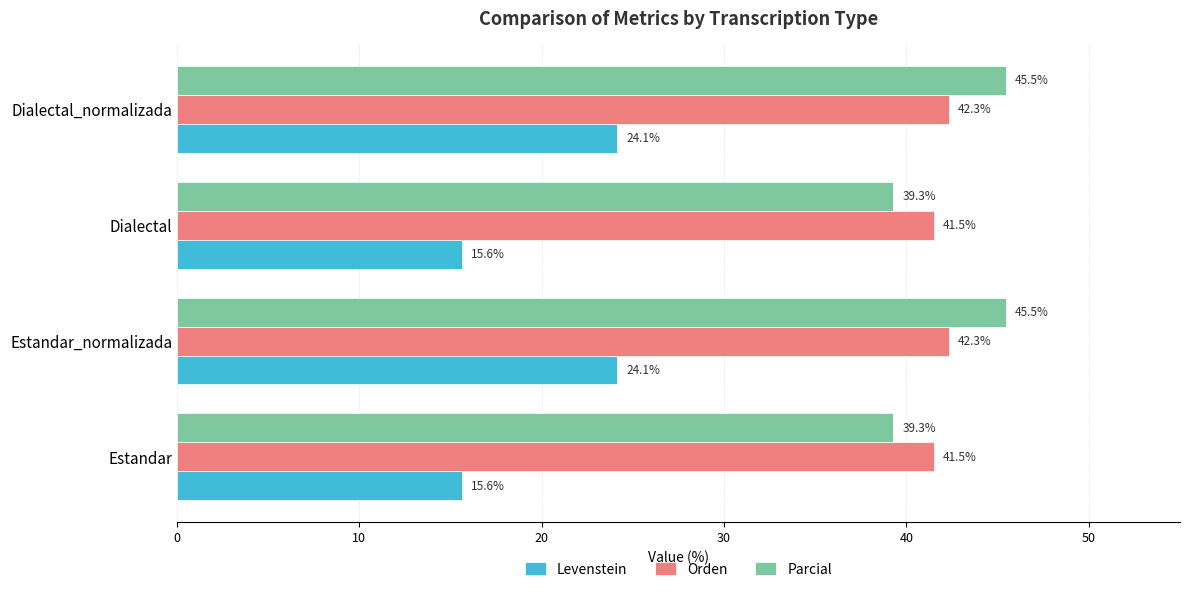

Is it true that Orden equals 41.5 at Estandar?

True